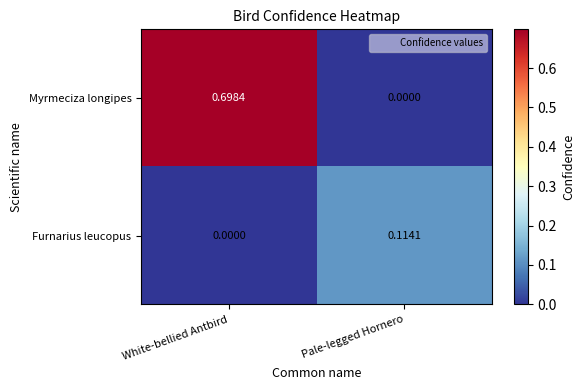

At how many categories does at least one series exceed 0?

2